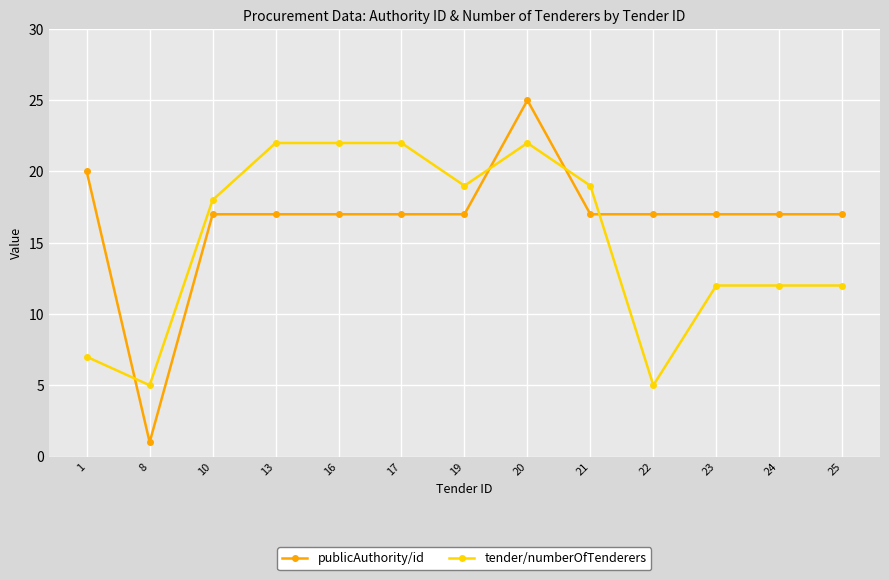

What is the value of the tender/numberOfTenderers point at the 12th from the left?

12